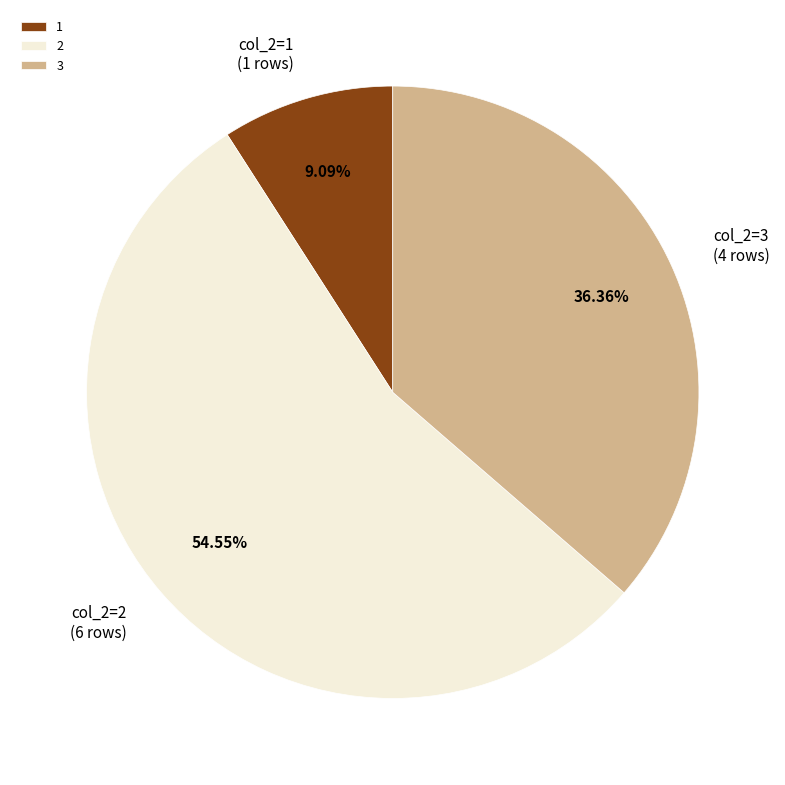

Rank the categories by value from lowest to highest.

1, 3, 2